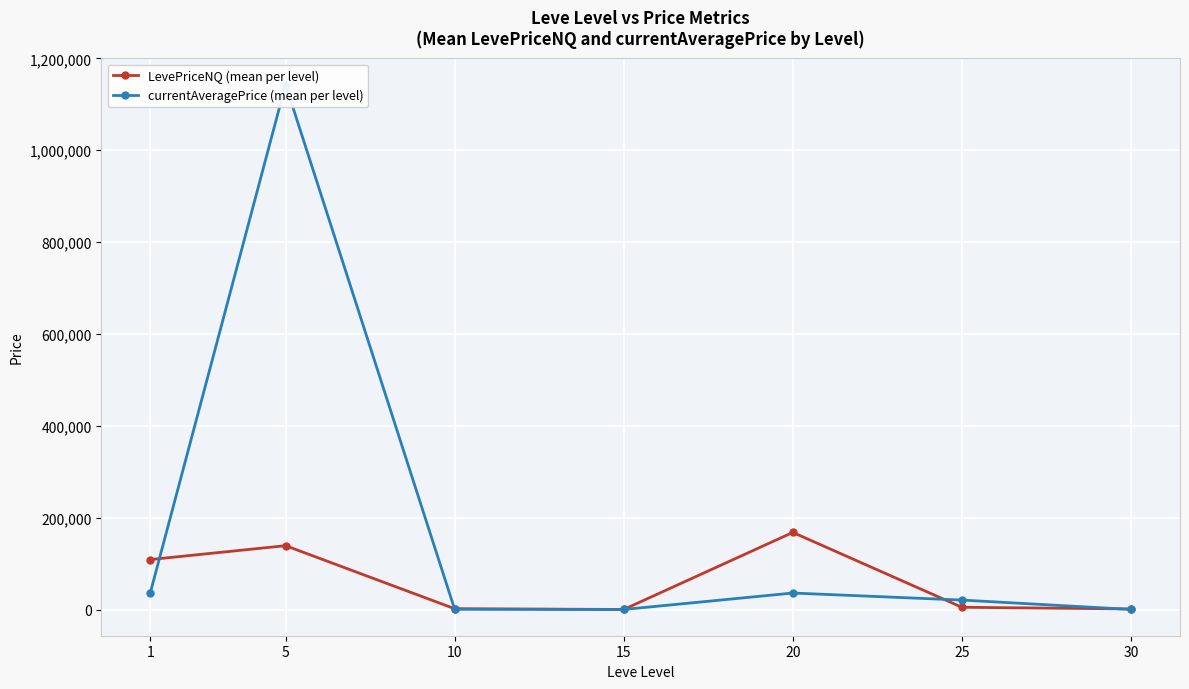

At which category does LevePriceNQ (mean per level) reach its first local peak?

5